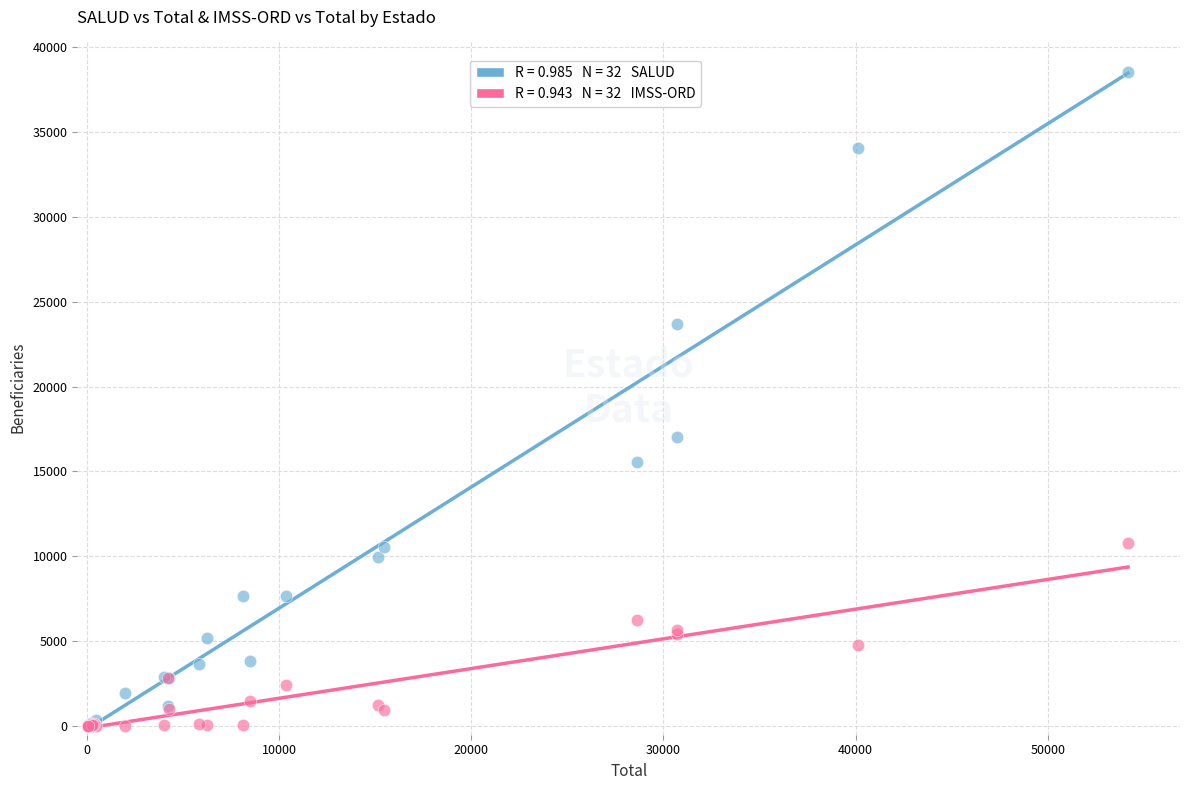

Across all series, what Y value is closest to 19246?

17010